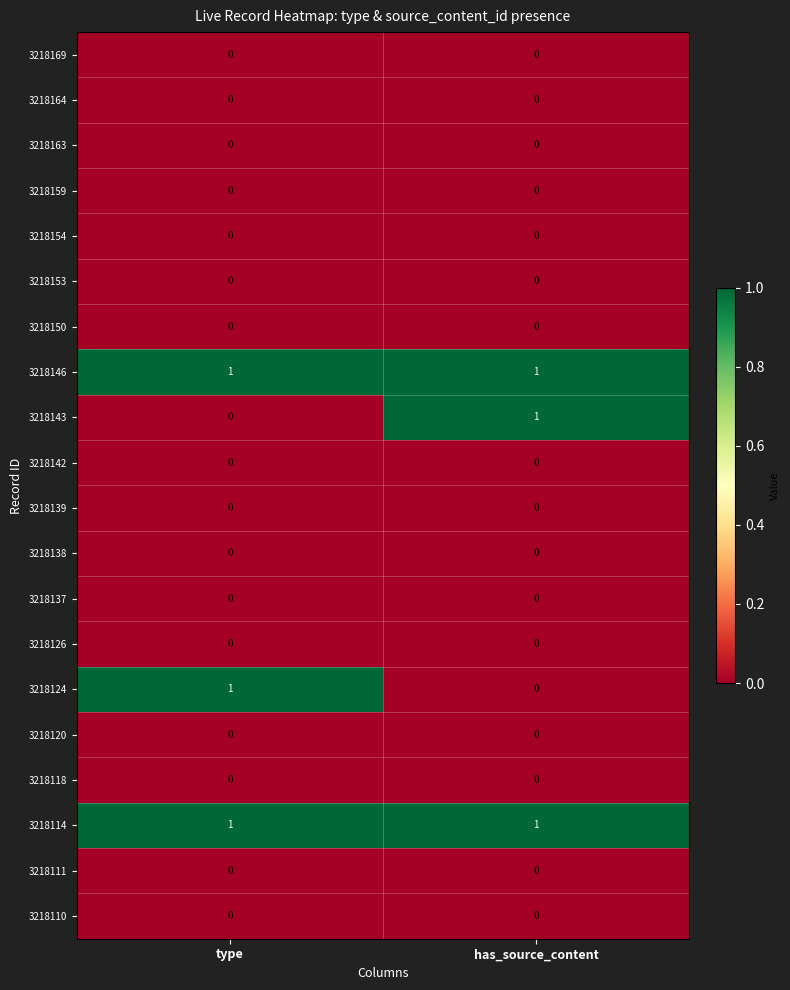

What is the spread (max minus min) of values at type?

1